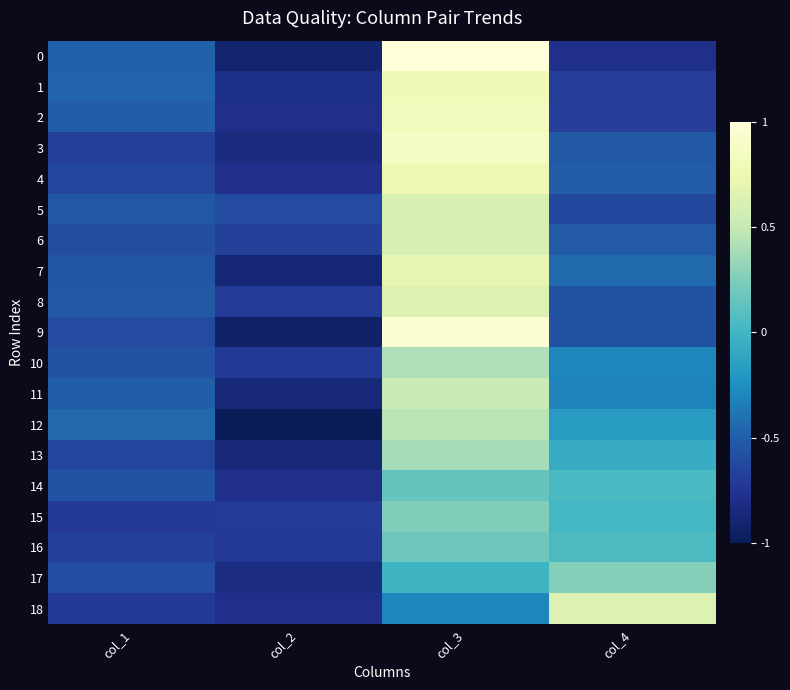

Which has a higher value, col_1 or col_3?

col_3